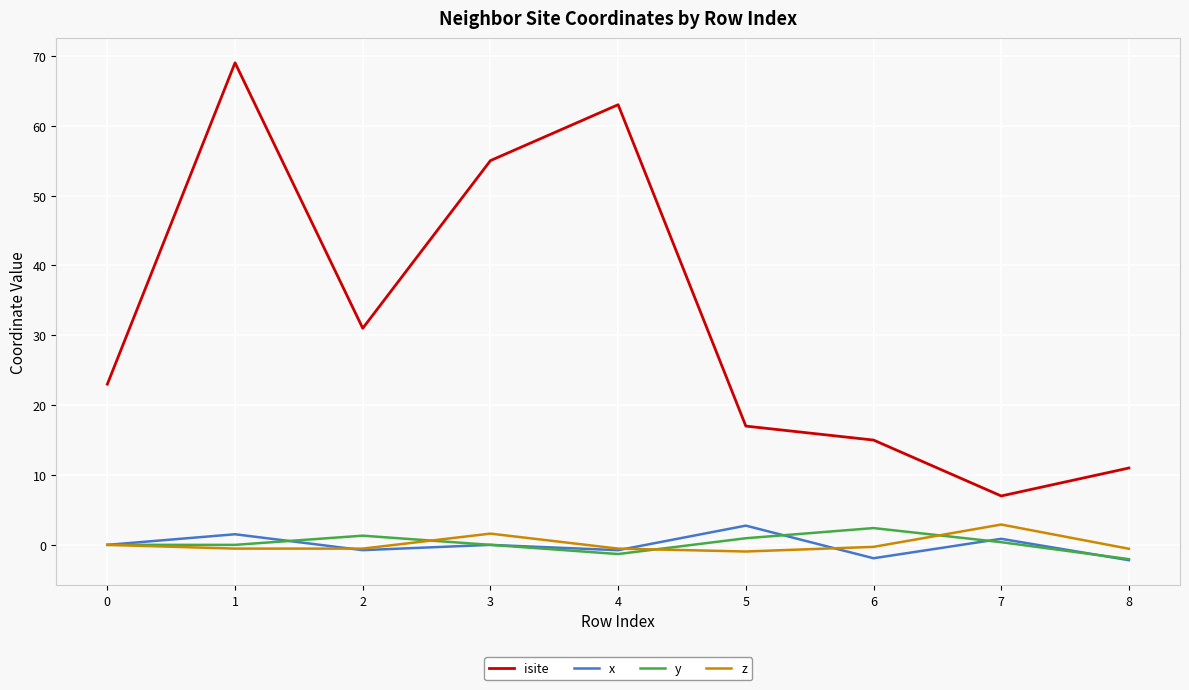

What is the spread (max minus min) of values at 3?

55.0